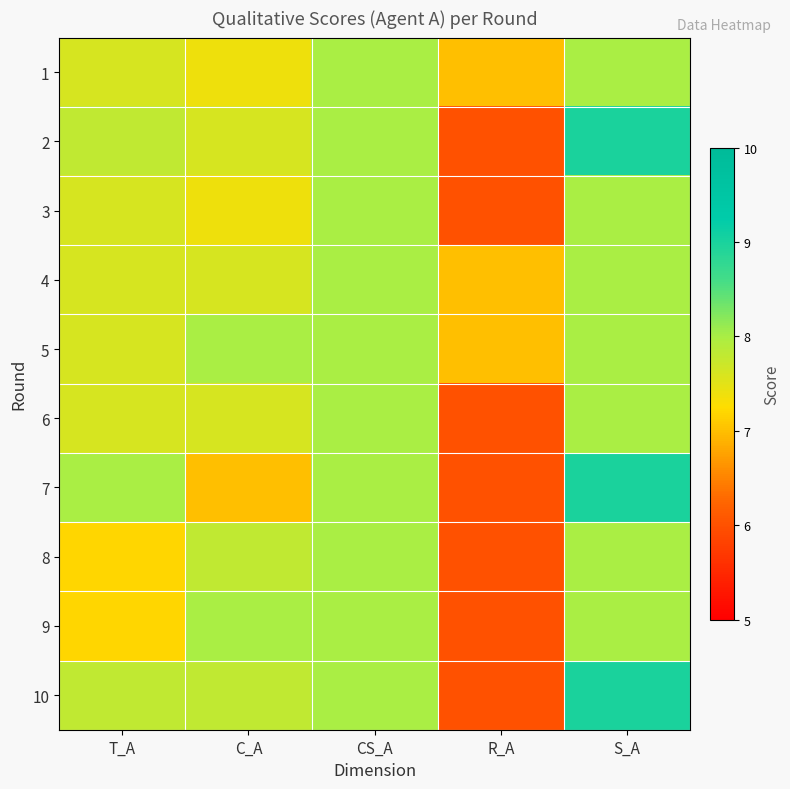

Reading left to right, extract all data points from this chart.

1: T_A=7.6	C_A=7.4	CS_A=8.0	R_A=7.0	S_A=8.0
2: T_A=7.8	C_A=7.6	CS_A=8.0	R_A=6.0	S_A=9.0
3: T_A=7.6	C_A=7.4	CS_A=8.0	R_A=6.0	S_A=8.0
4: T_A=7.6	C_A=7.6	CS_A=8.0	R_A=7.0	S_A=8.0
5: T_A=7.6	C_A=8.0	CS_A=8.0	R_A=7.0	S_A=8.0
6: T_A=7.6	C_A=7.6	CS_A=8.0	R_A=6.0	S_A=8.0
7: T_A=8.0	C_A=7.0	CS_A=8.0	R_A=6.0	S_A=9.0
8: T_A=7.2	C_A=7.8	CS_A=8.0	R_A=6.0	S_A=8.0
9: T_A=7.2	C_A=8.0	CS_A=8.0	R_A=6.0	S_A=8.0
10: T_A=7.8	C_A=7.8	CS_A=8.0	R_A=6.0	S_A=9.0